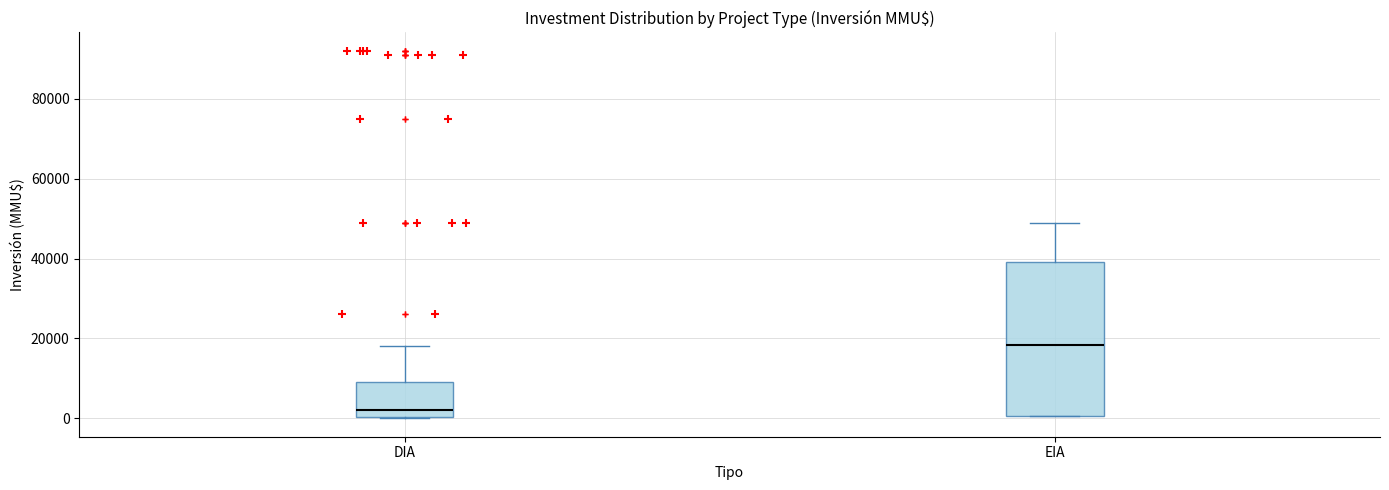

Reading left to right, read every box against the y-axis: the position of its median line, the range the box covers, and the ends of its whiskers. The values are not printed on the chart, so give them approximately, as read against the axis.

DIA: median 2000, box 0 to 10000, whiskers 0 to 18000
EIA: median 18000, box 0 to 40000, whiskers 0 to 50000